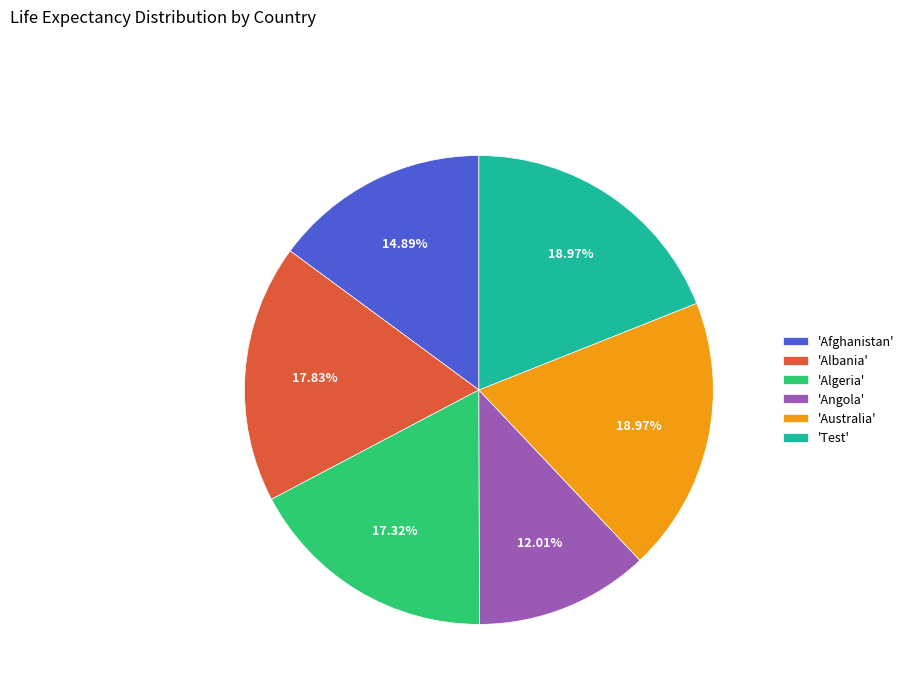

Count the number of slices in the pie.

6